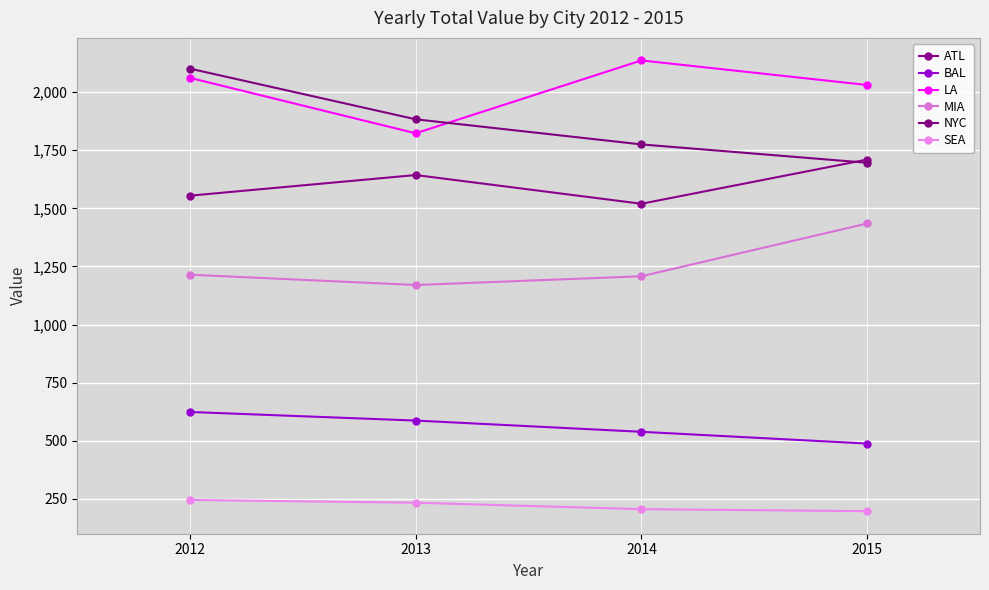

True or false: BAL has more than 0 points higher than both neighbors.

False